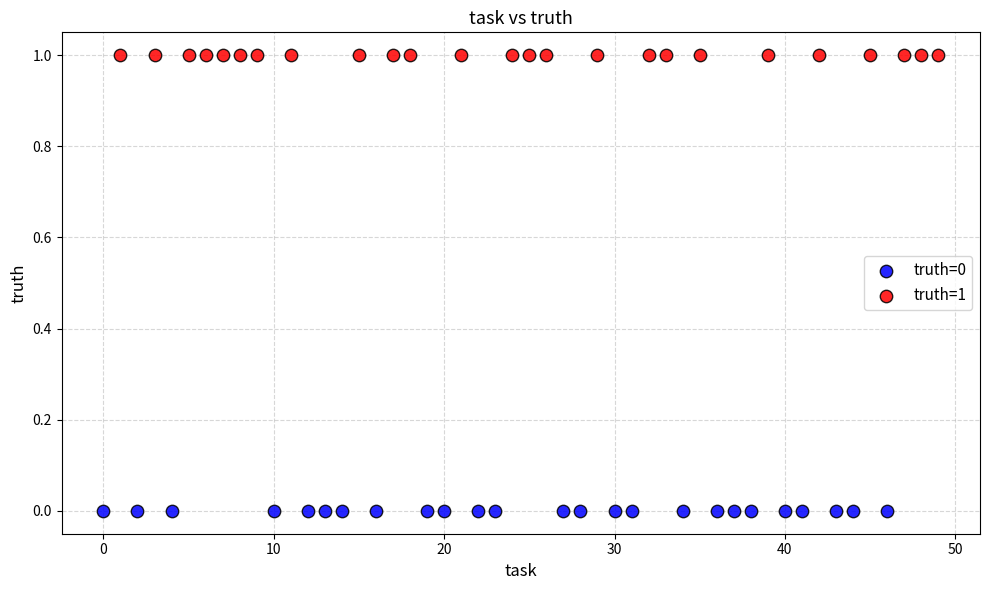

What are all the series names shown in the legend?

truth=0, truth=1